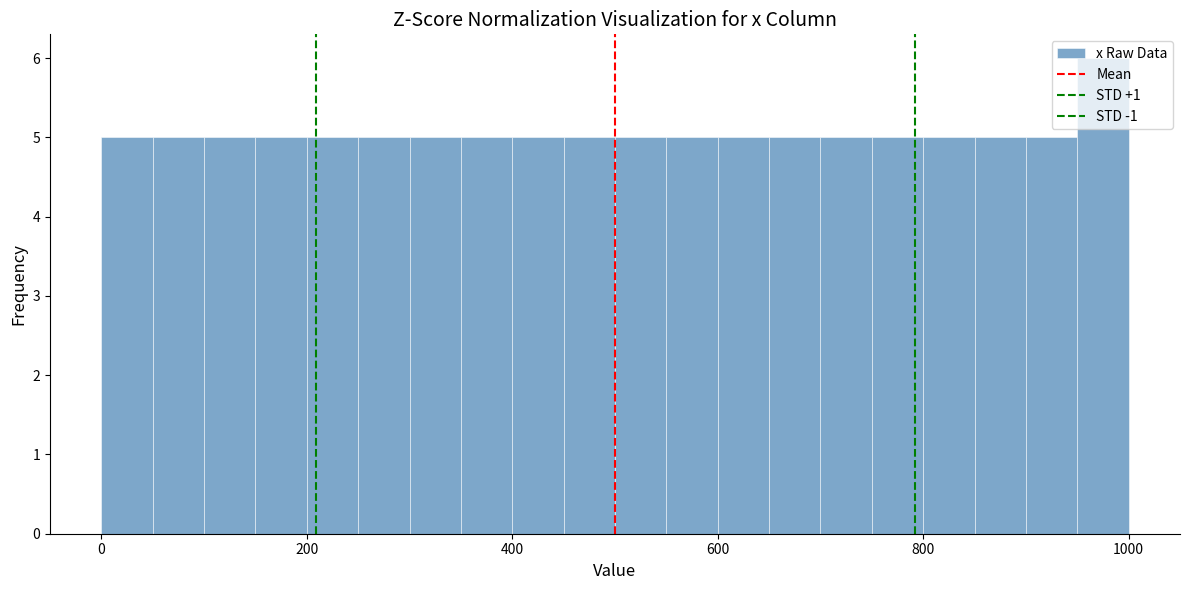

Read against the x-axis, roughly where is the centre of the tallest bar?

980